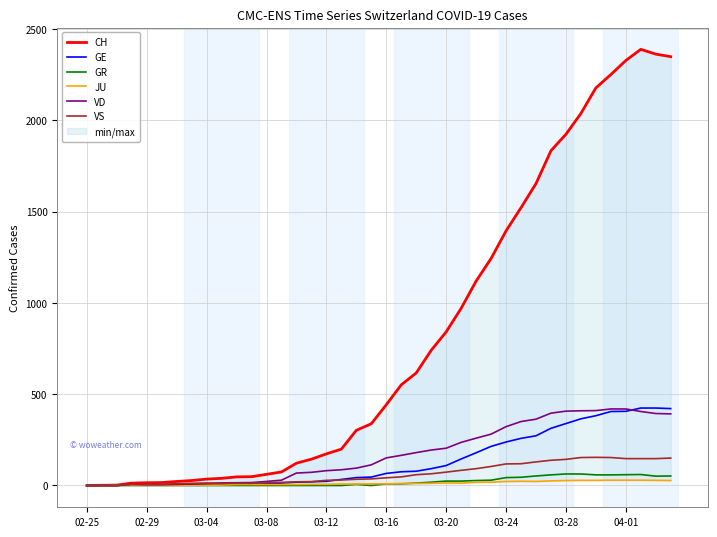

Which series has the largest range (max minus min)?

CH